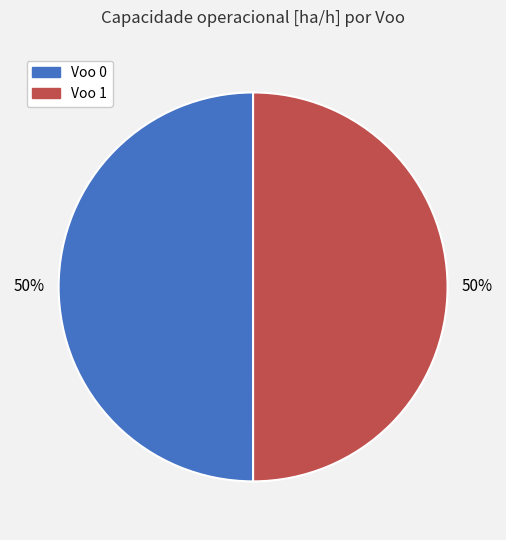

To the nearest percent, what is the average slice percentage?

50%